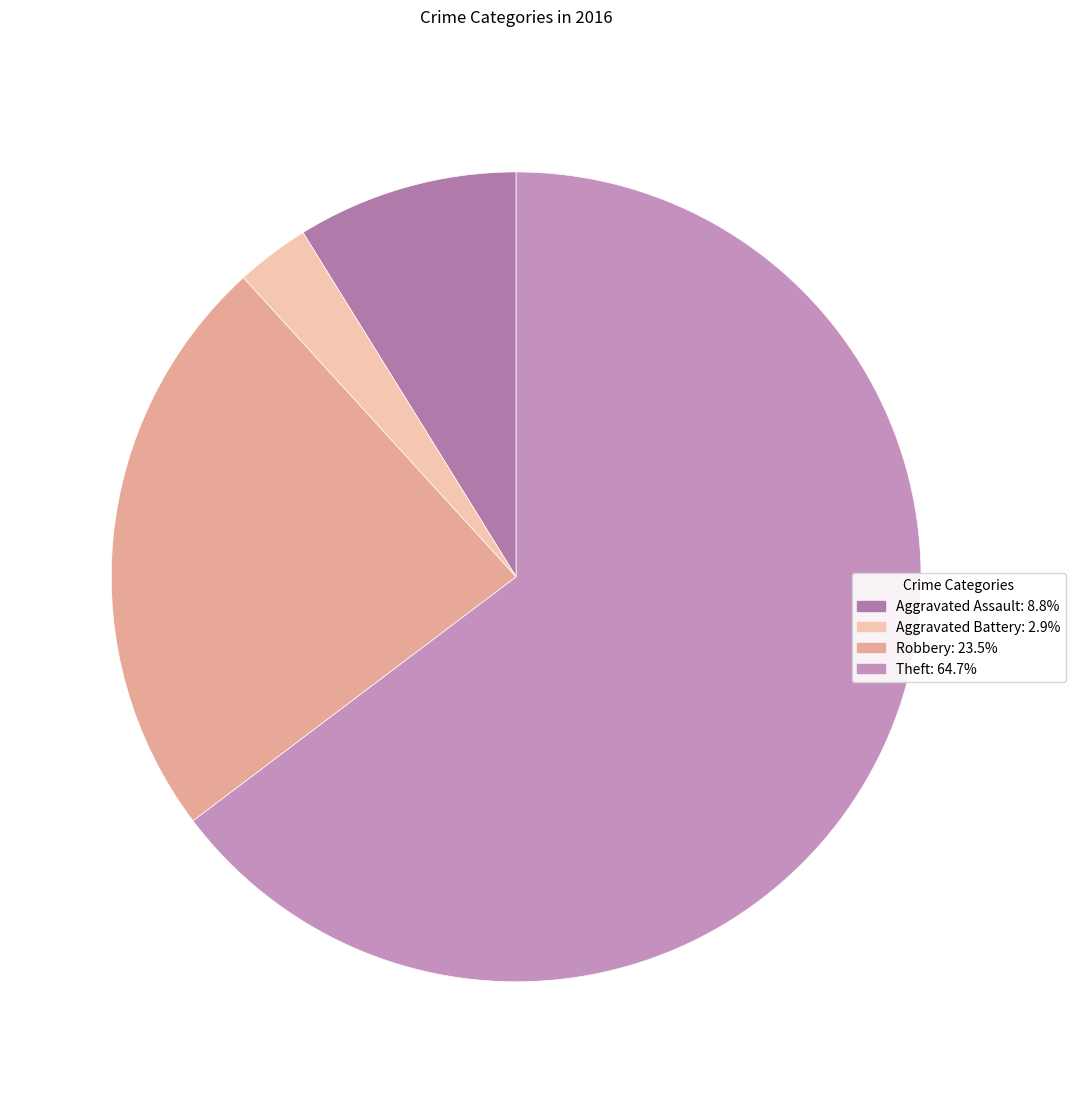

Which slice is the largest?

Theft